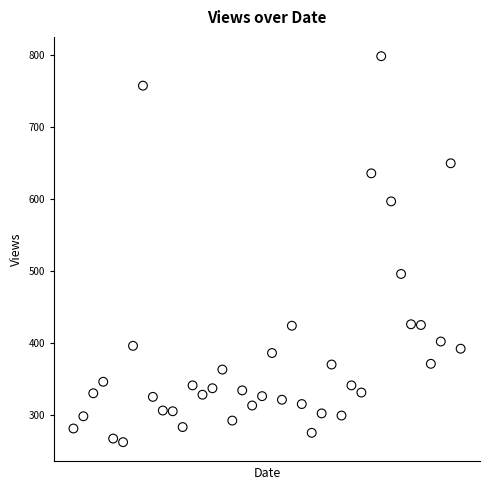

What is the range of Y values (max minus min)?

537